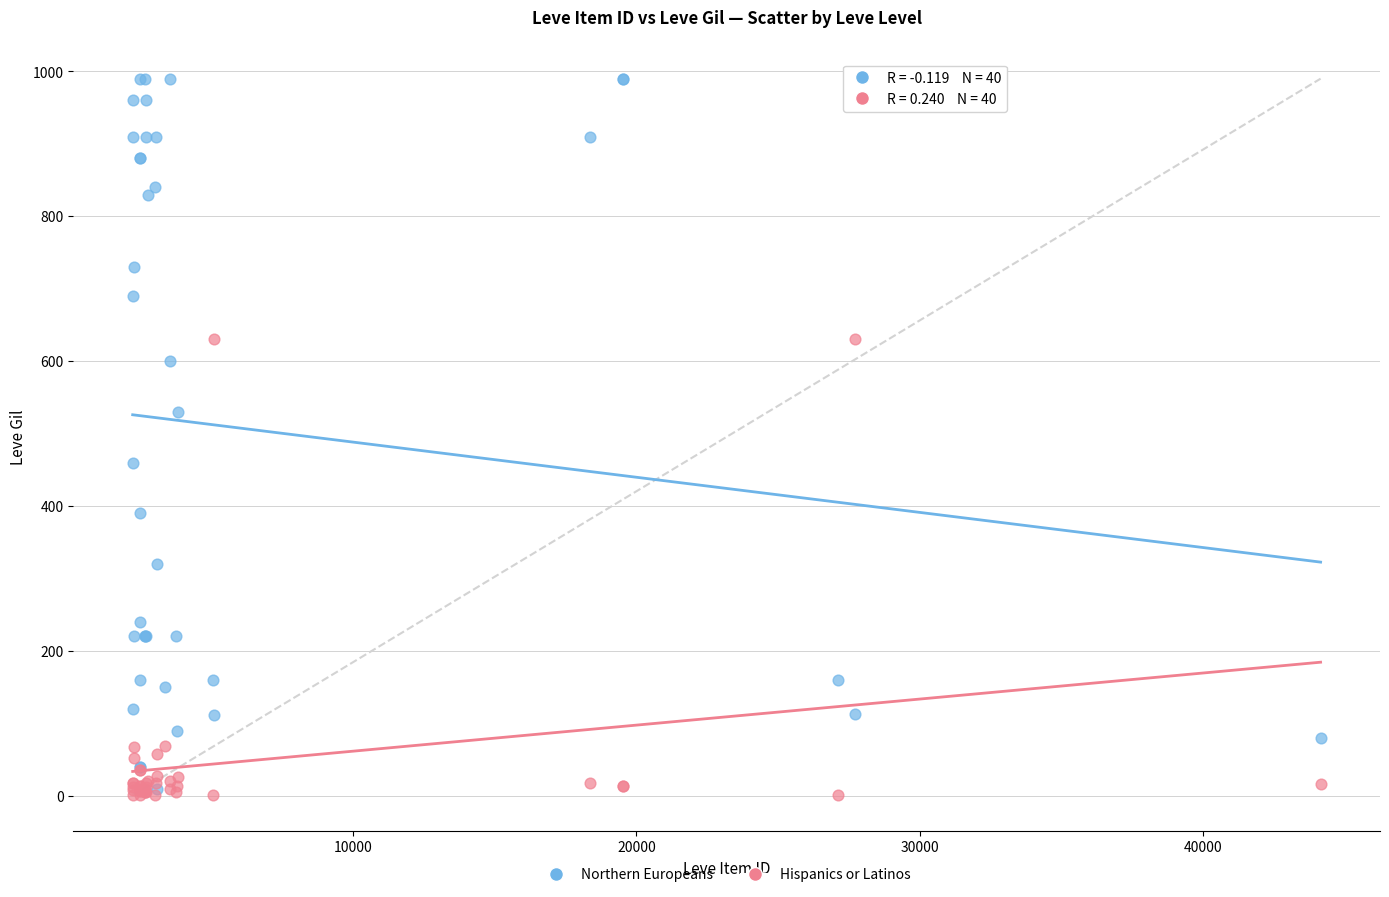

Which series reaches the maximum Y coordinate?

Northern Europeans